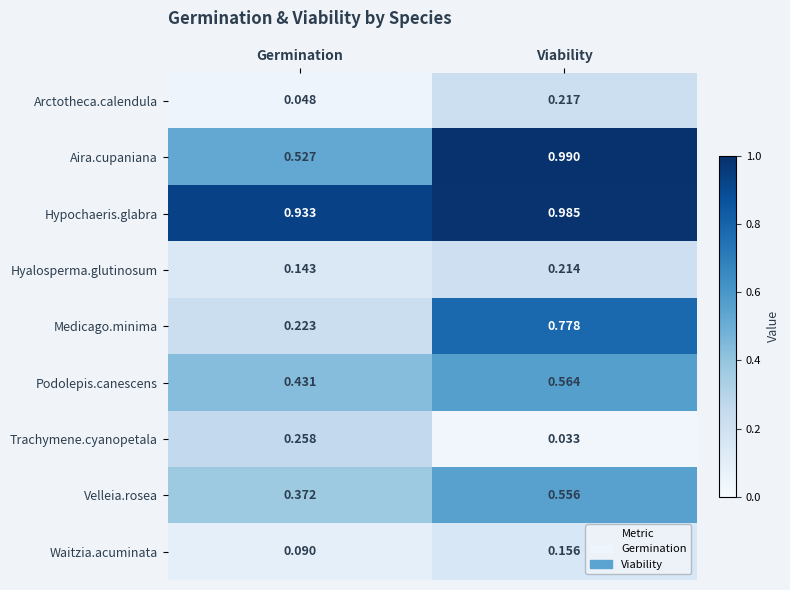

Which series has the largest range (max minus min)?

Medicago.minima